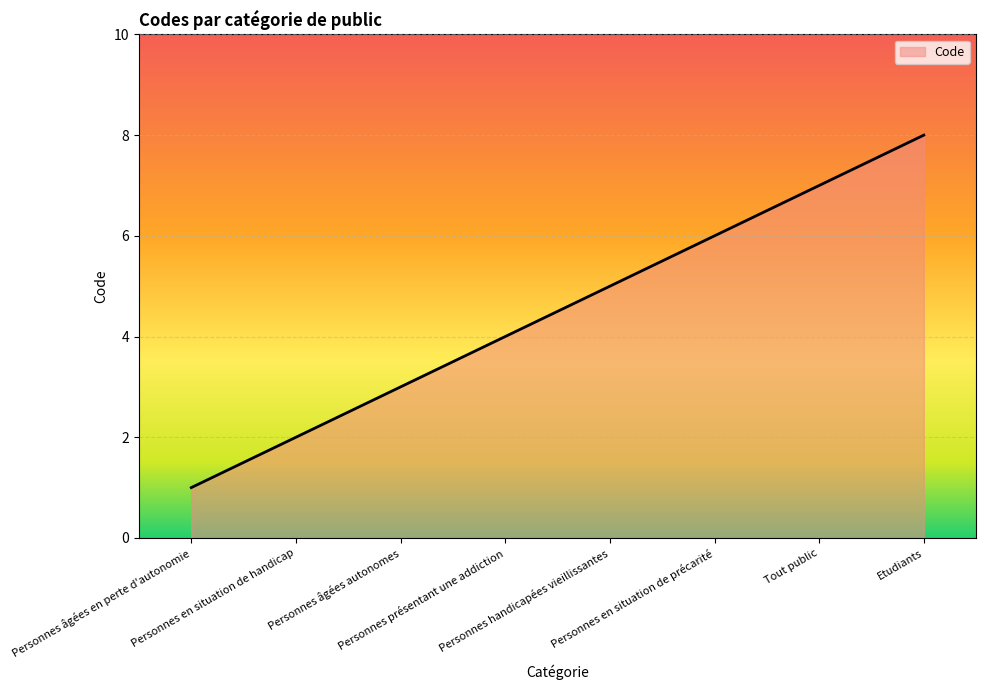

Rank the categories by value from lowest to highest.

Personnes âgées en perte d'autonomie, Personnes en situation de handicap, Personnes âgées autonomes, Personnes présentant une addiction, Personnes handicapées vieillissantes, Personnes en situation de précarité, Tout public, Etudiants